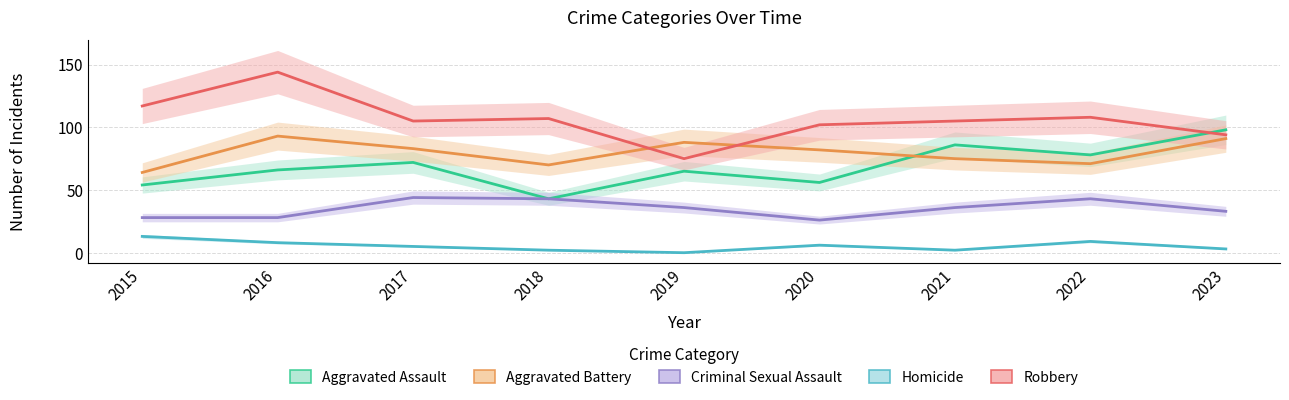

Which has a higher value, 2016 or 2021?

2021